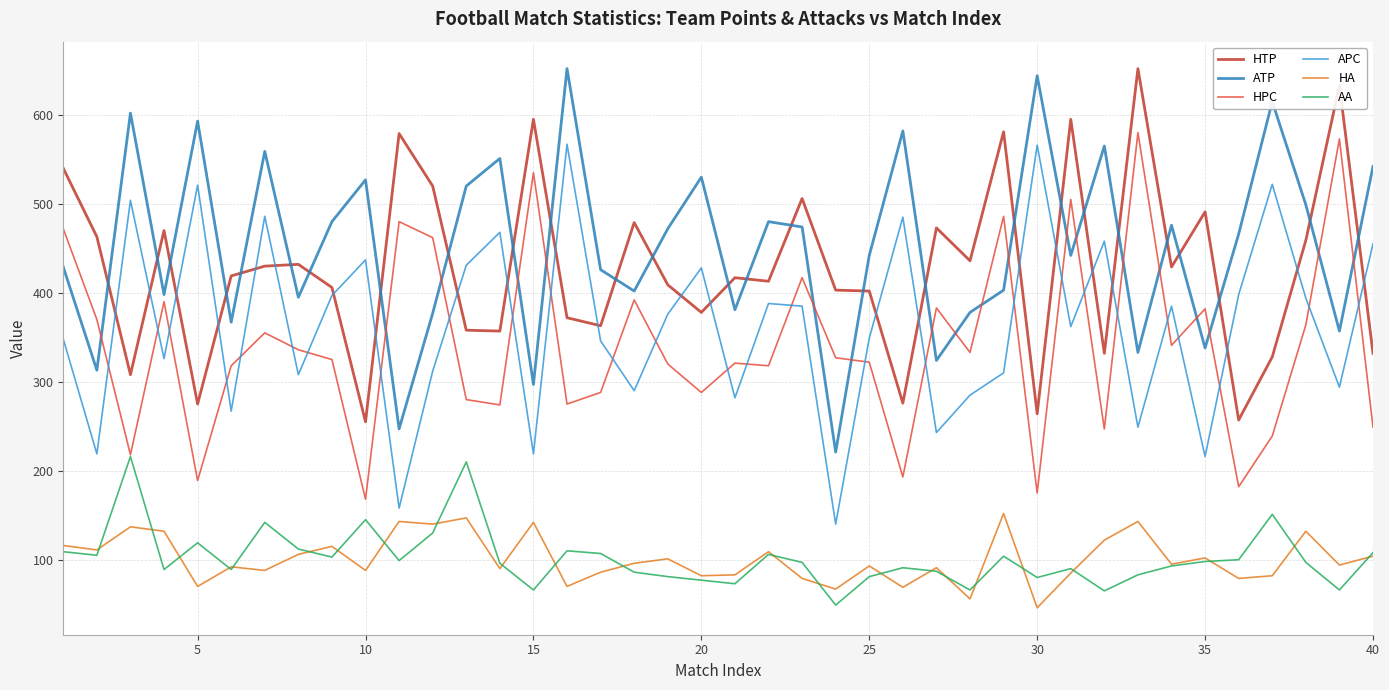

True or false: APC and AA cross at least once.

False